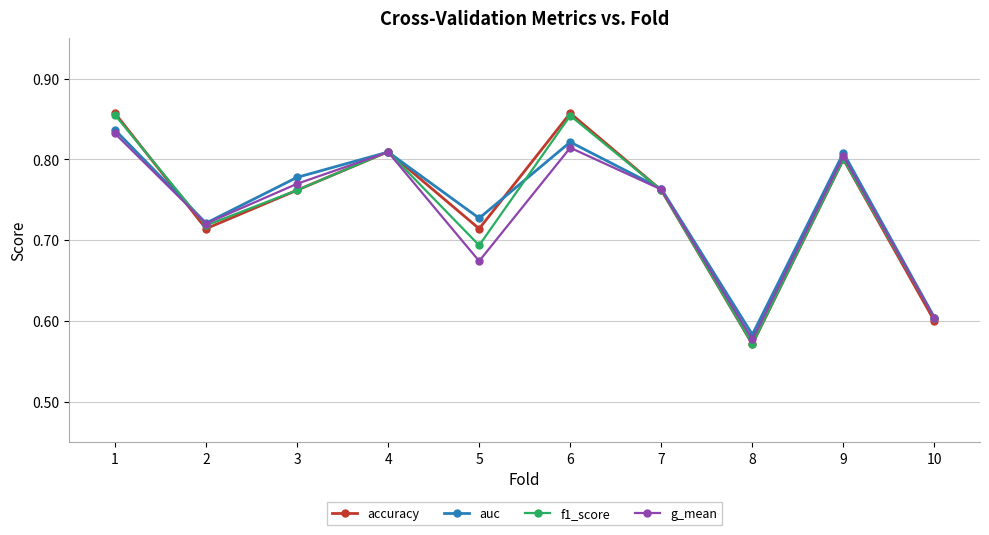

Which series has the widest spread of values?

accuracy